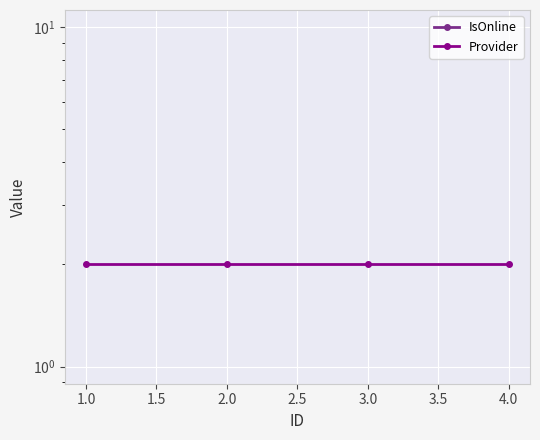

At 1.0, list the series in order from largest to smallest.

Provider, IsOnline